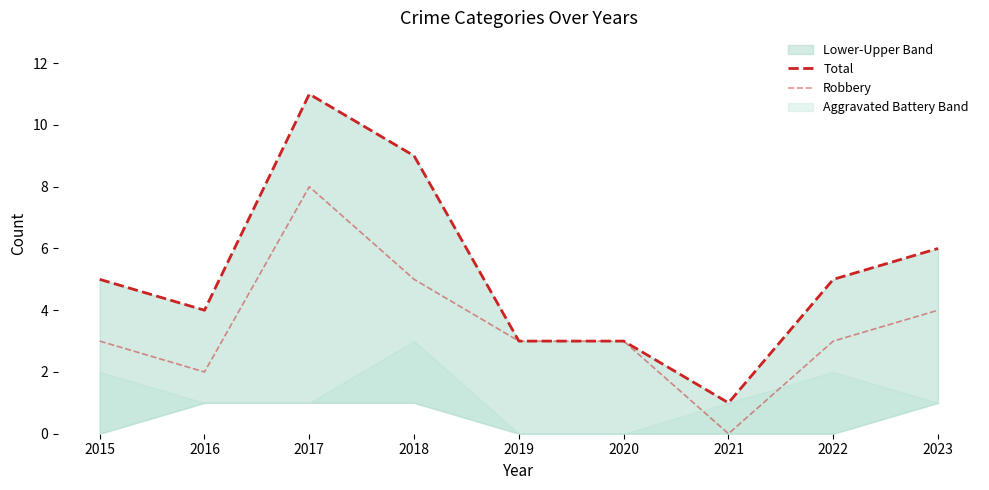

Where does the Robbery series first go above 3?

2017